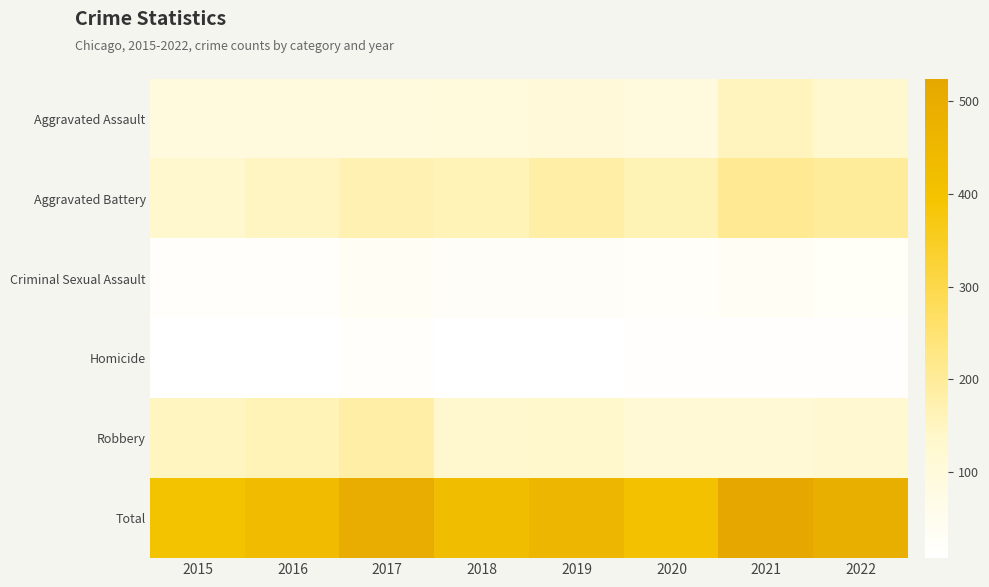

What is the difference between the highest and lowest values at 2018?

417